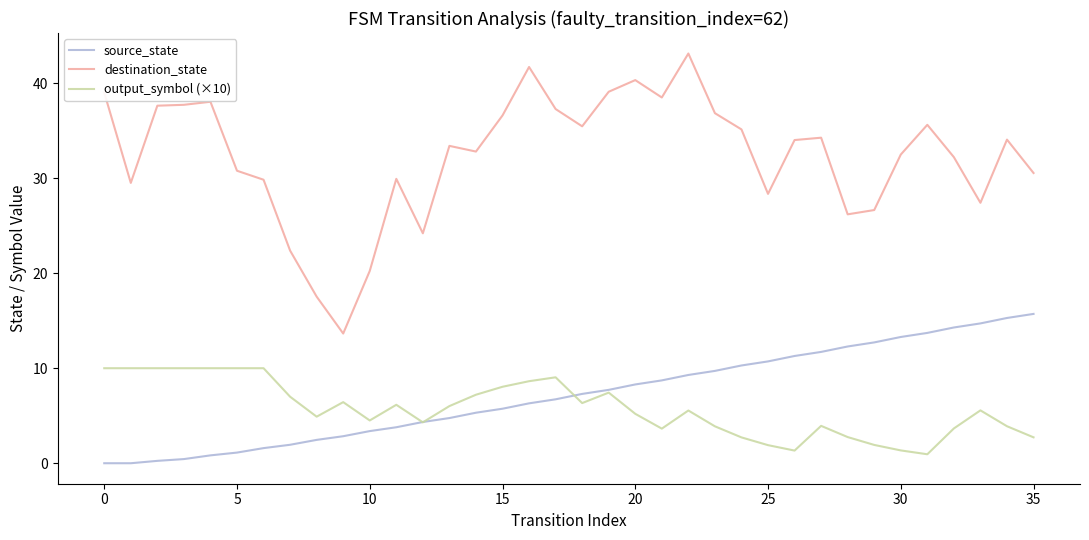

Which series has the largest range (max minus min)?

destination_state